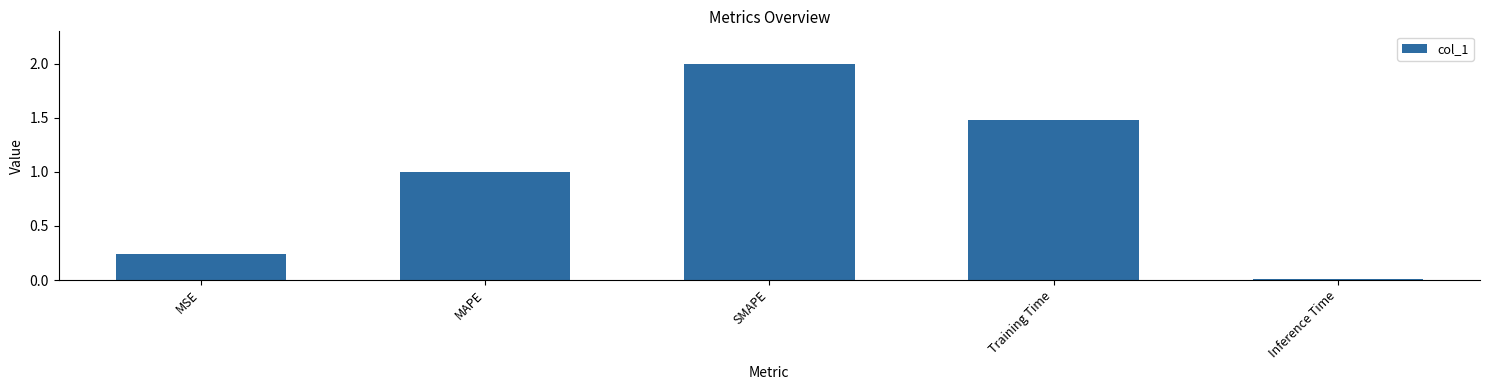

What is the greatest value displayed?

2.0